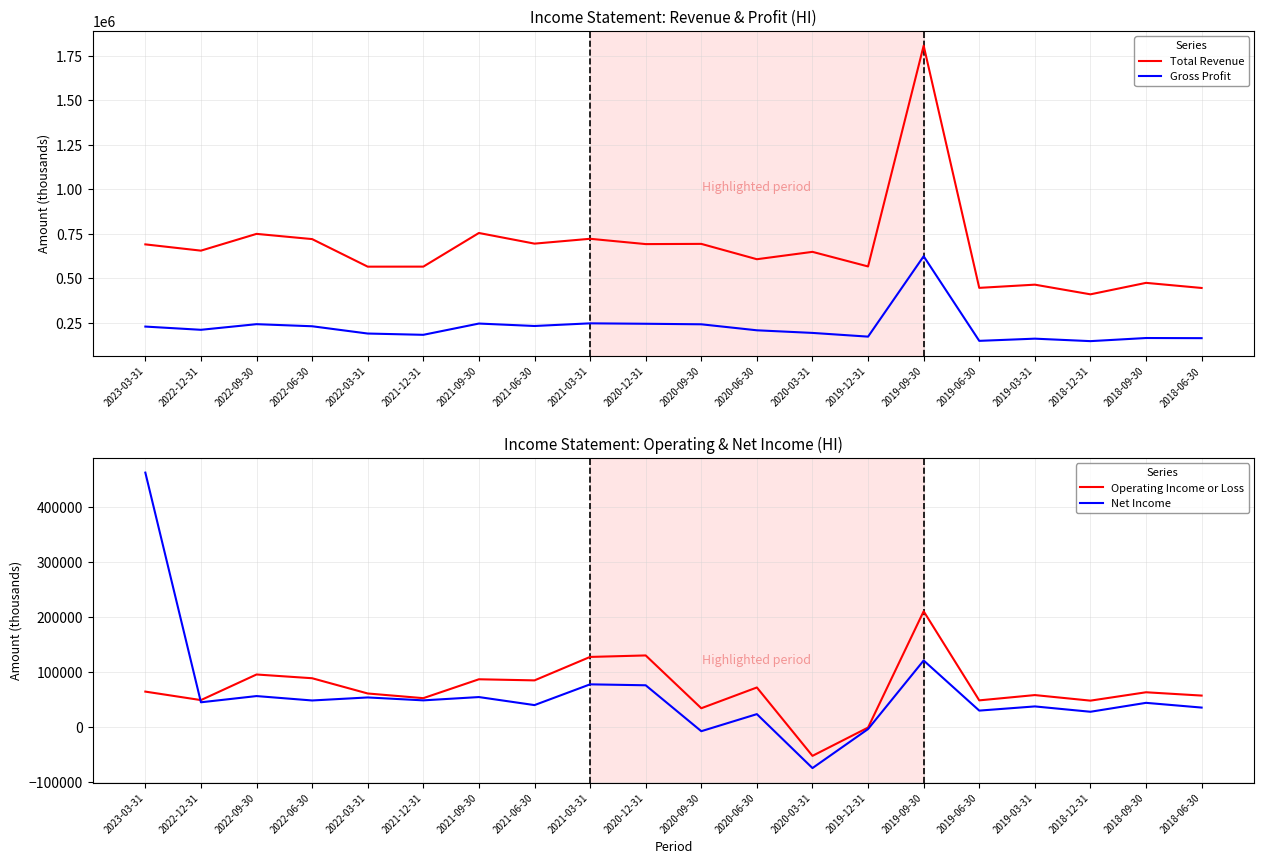

True or false: Total Revenue has a value of 565700 at 2022-03-31.

True